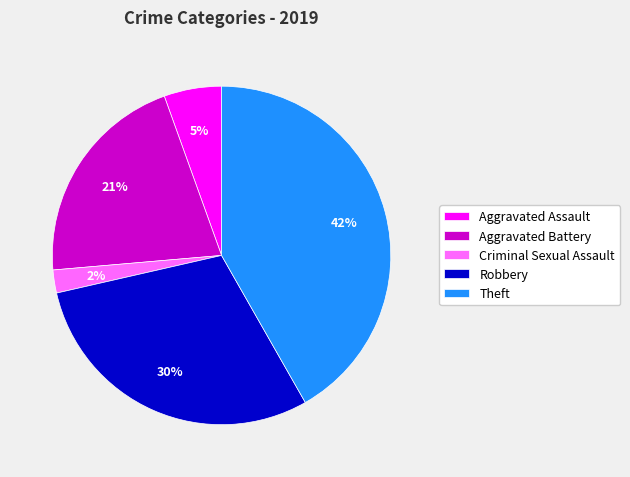

To the nearest percent, what portion does Theft represent?

42%